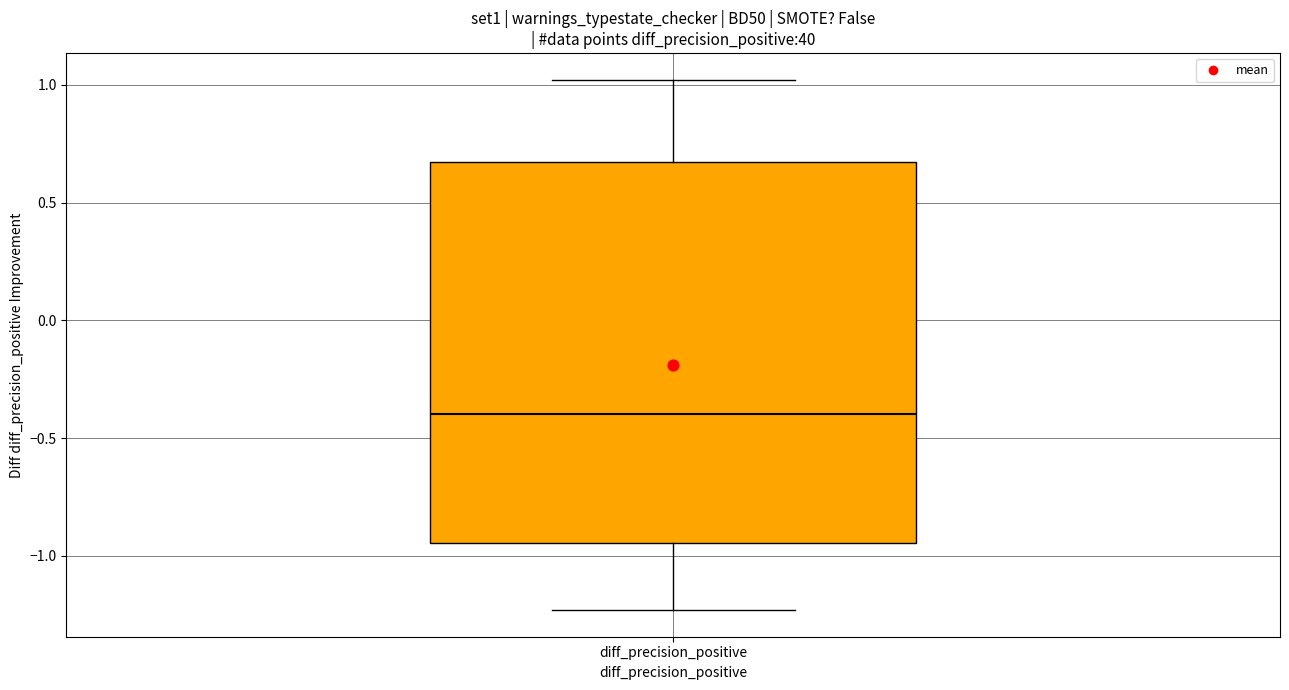

Read this box plot against the y-axis: the position of the median line, the range covered by the box, and the ends of both whiskers. The values are not printed on the chart, so give them approximately, as read against the axis.

median -0.40, box -0.95 to 0.65, whiskers -1.25 to 1.00